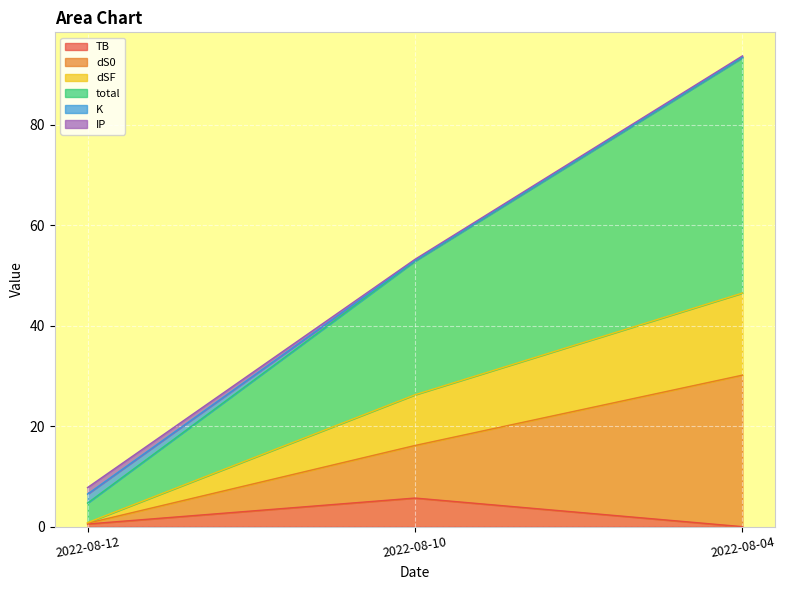

What is the maximum value for TB?

5.7